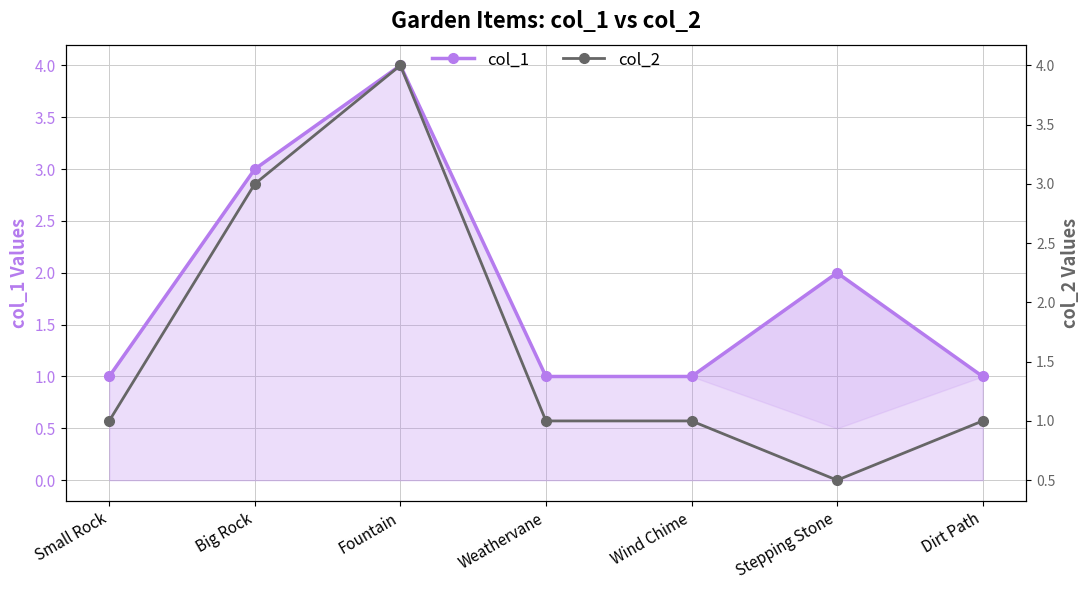

What is the label of the 1st point from the left?

Small Rock